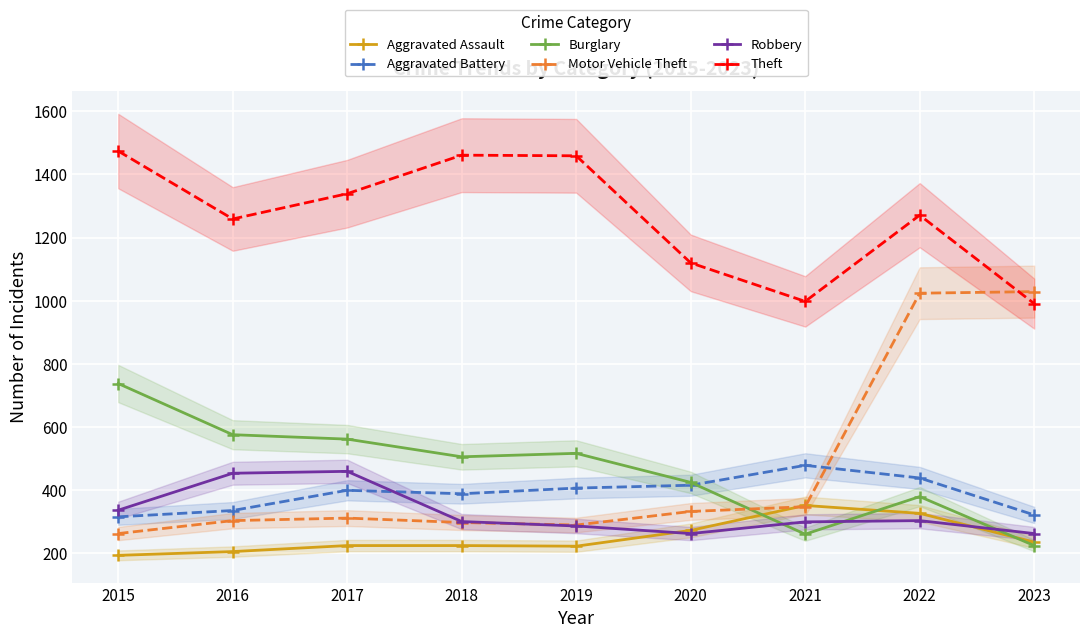

The value of Burglary at 2016 is 576. True or false?

True